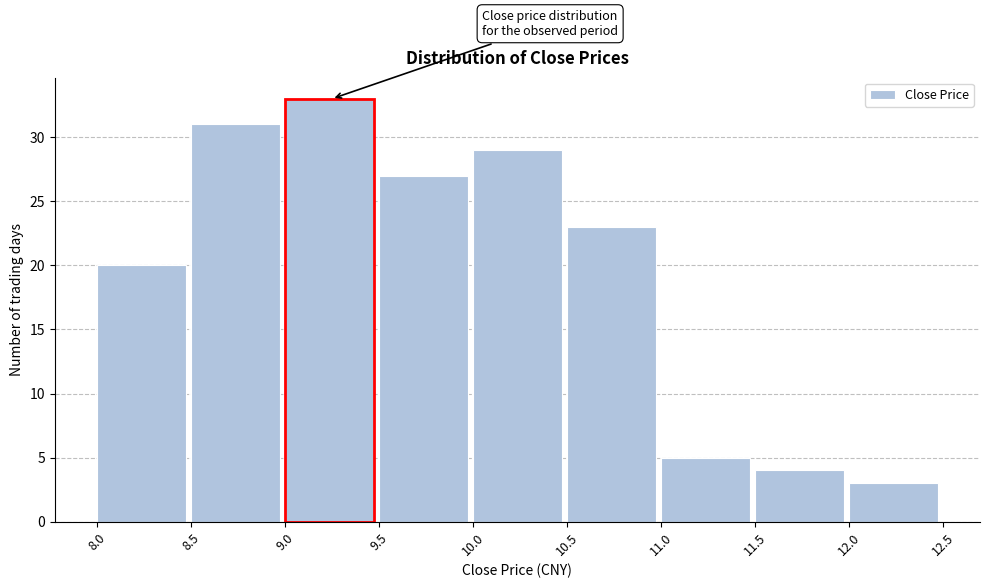

Which range on the x-axis has the tallest bar?

9.0 to 9.5